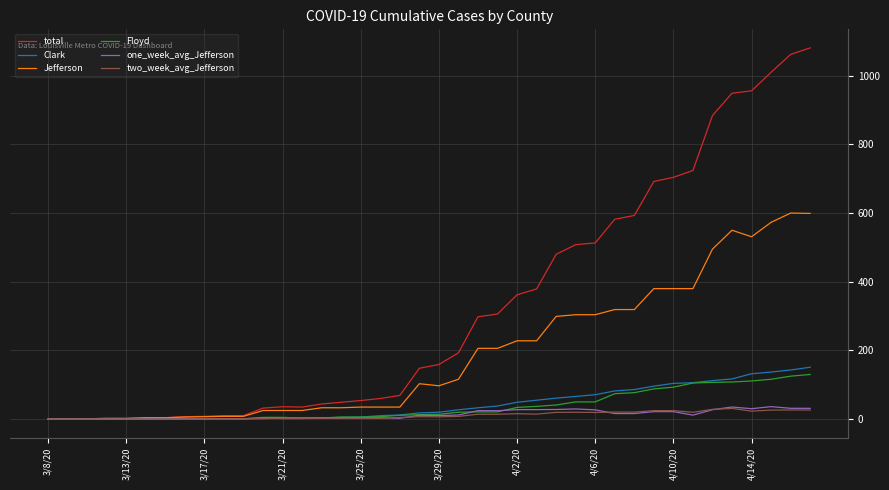

What is the highest value of the one_week_avg_Jefferson series?

36.3